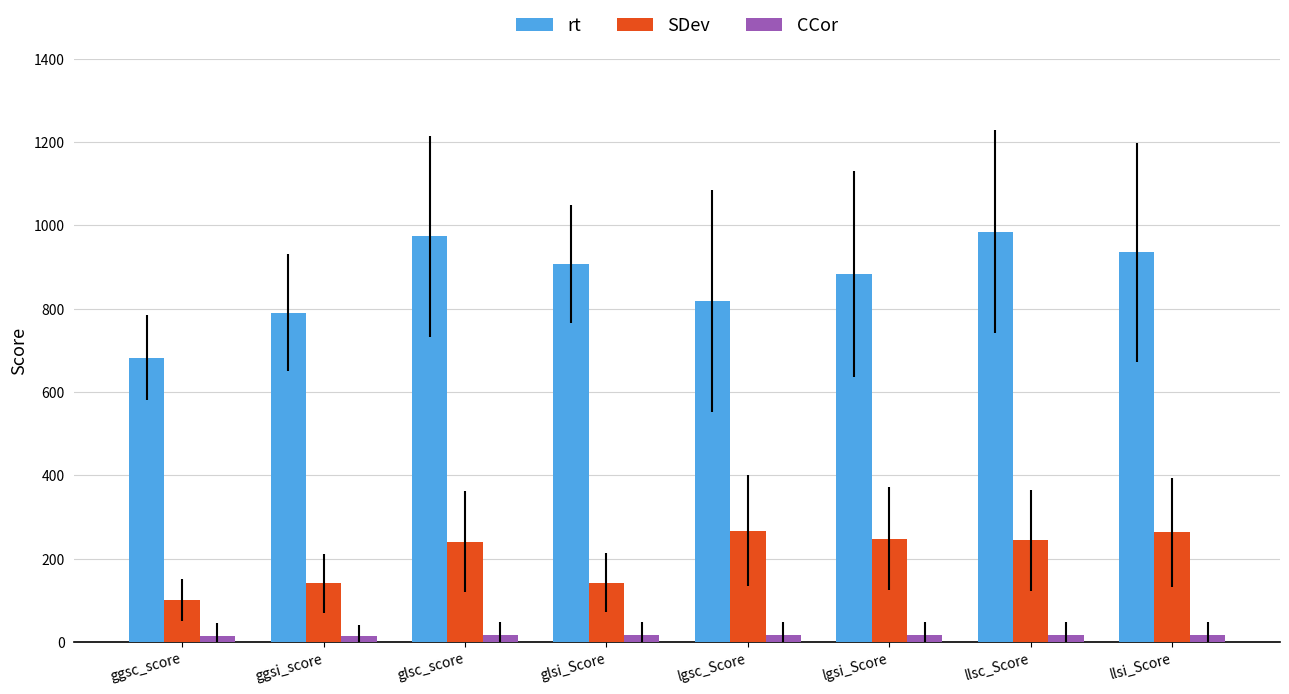

What is the maximum value shown in the chart?

984.9